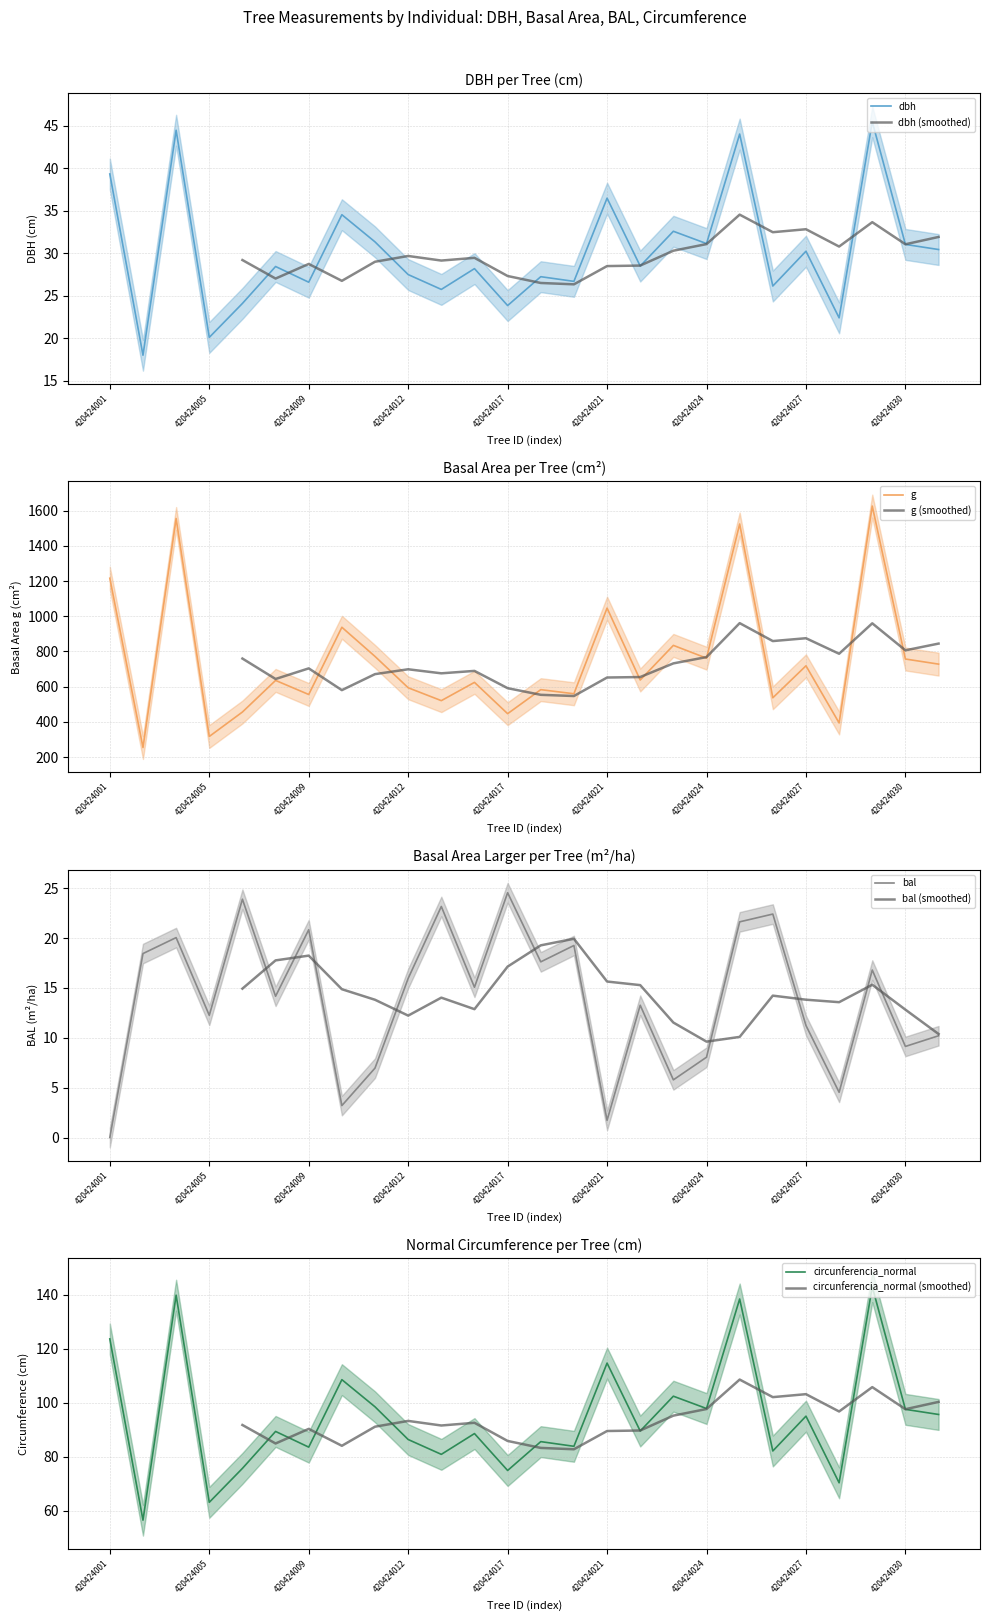

What is the lowest value of the dbh series?

18.0